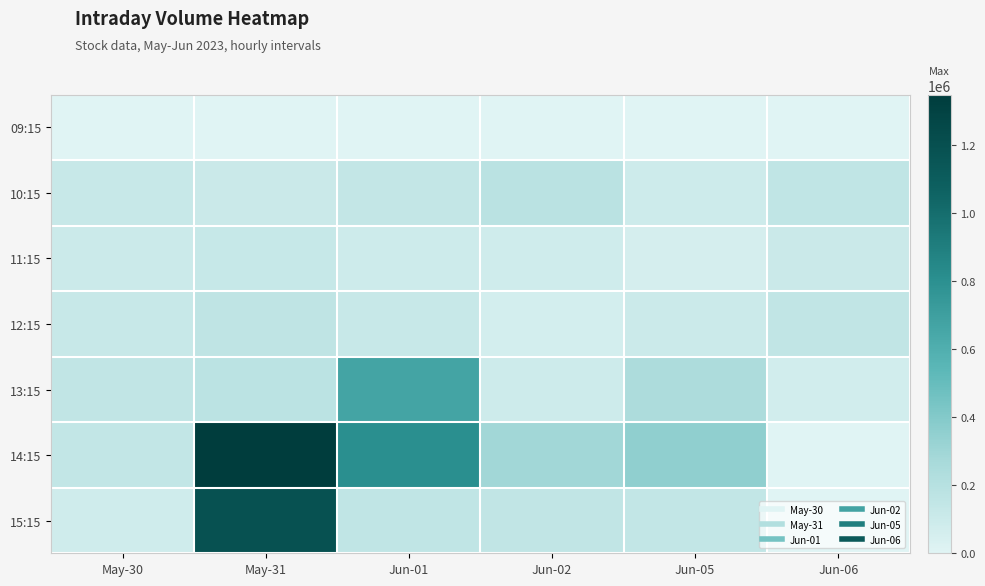

Between Jun-05 and Jun-06, which is larger?

Jun-05